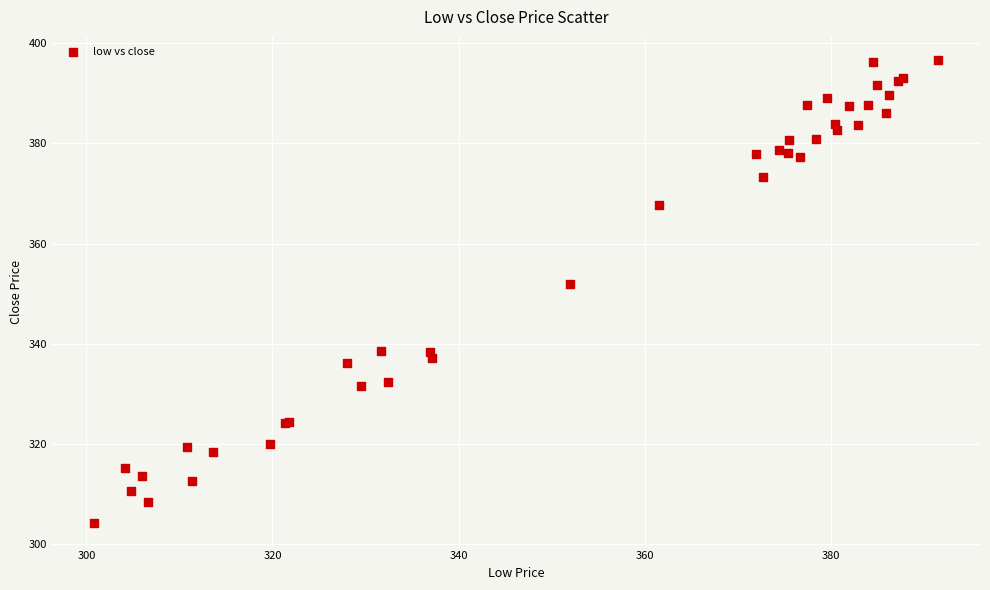

What Y value in the scatter plot is closest to 350?

352.0